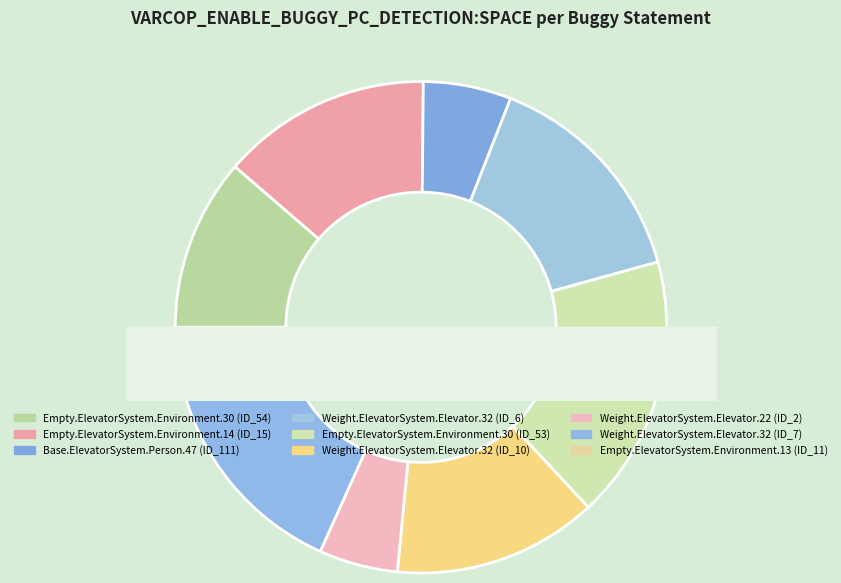

What is the change in value from Empty.ElevatorSystem.Environment.30 (ID_53) to Weight.ElevatorSystem.Elevator.32 (ID_7)?

-44